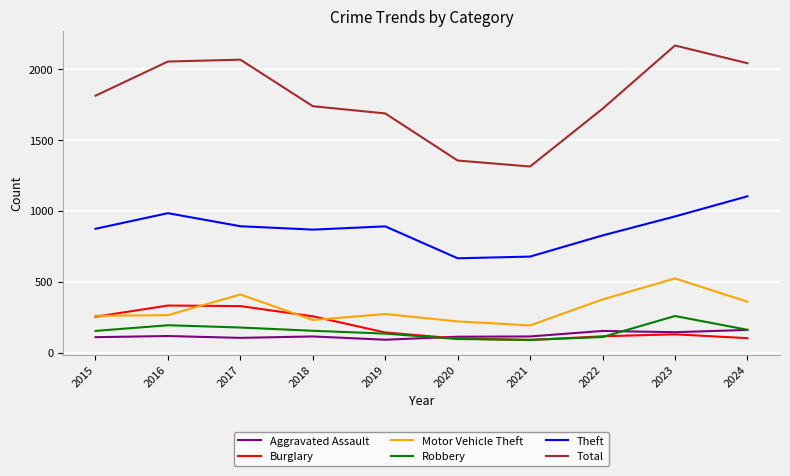

What is the maximum value shown in the chart?

2166